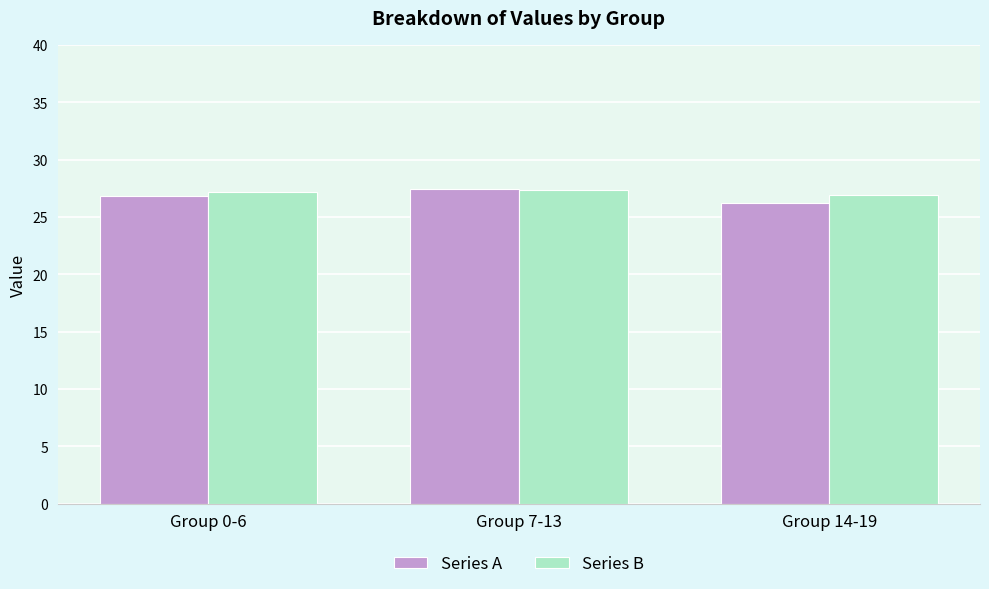

Does the chart contain any negative values?

No